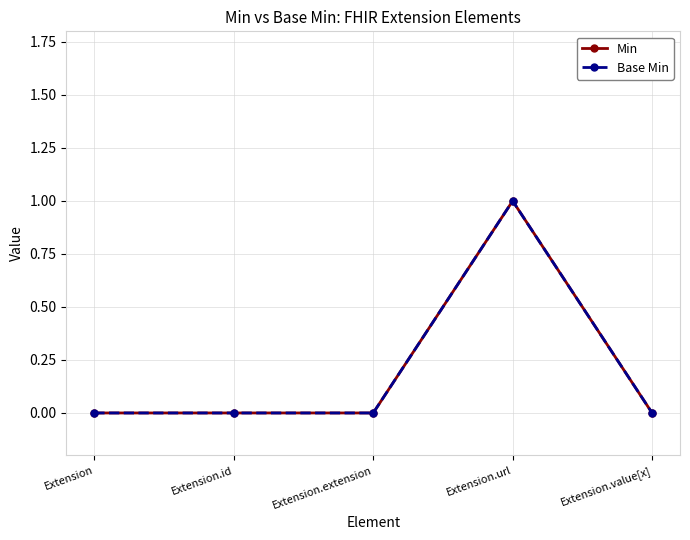

True or false: Base Min has more than 1 points higher than both neighbors.

False